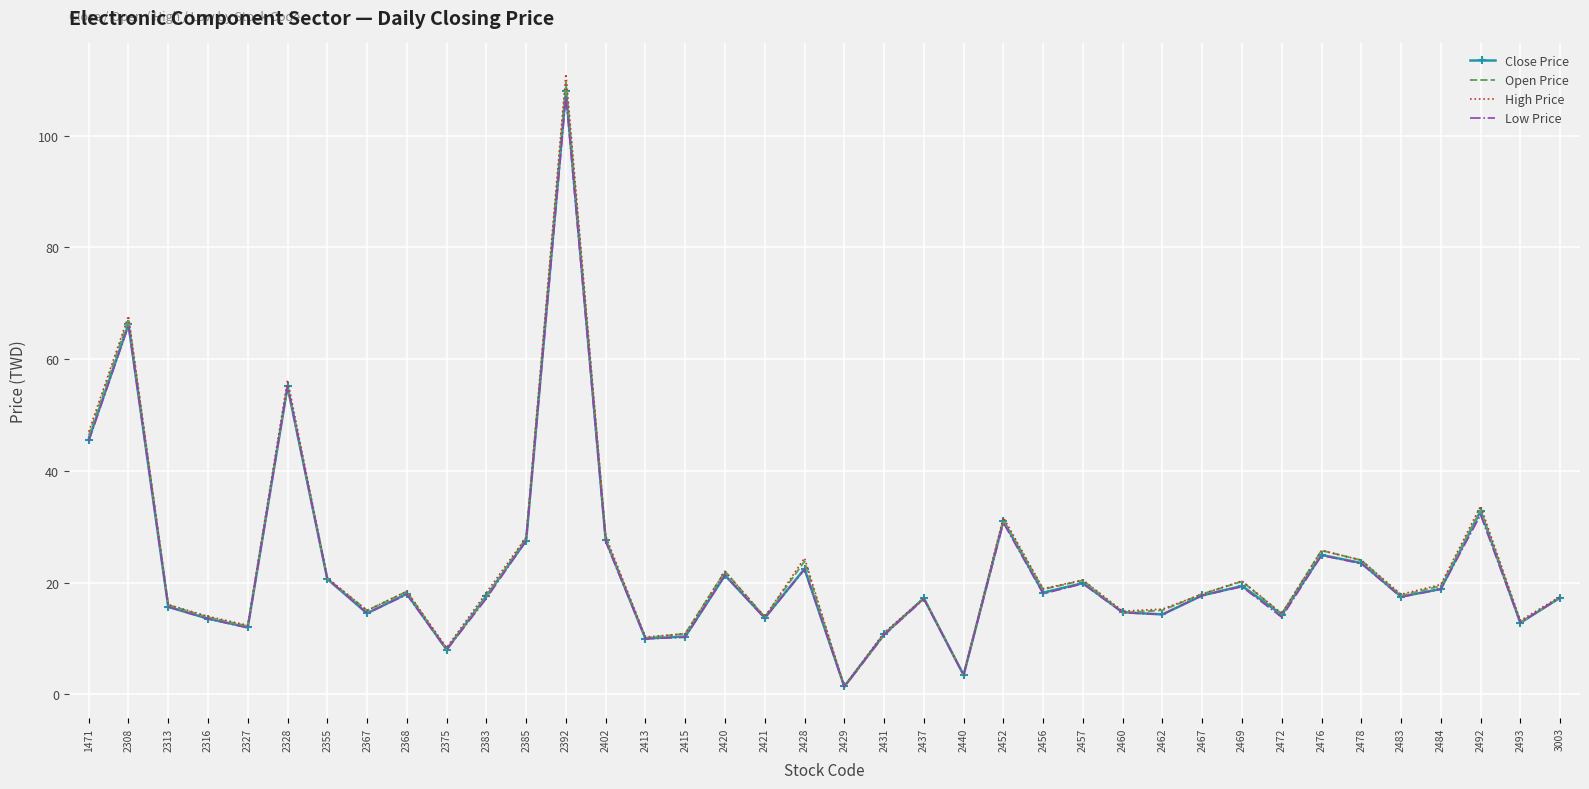

At which category does Close Price reach its first local peak?

2308